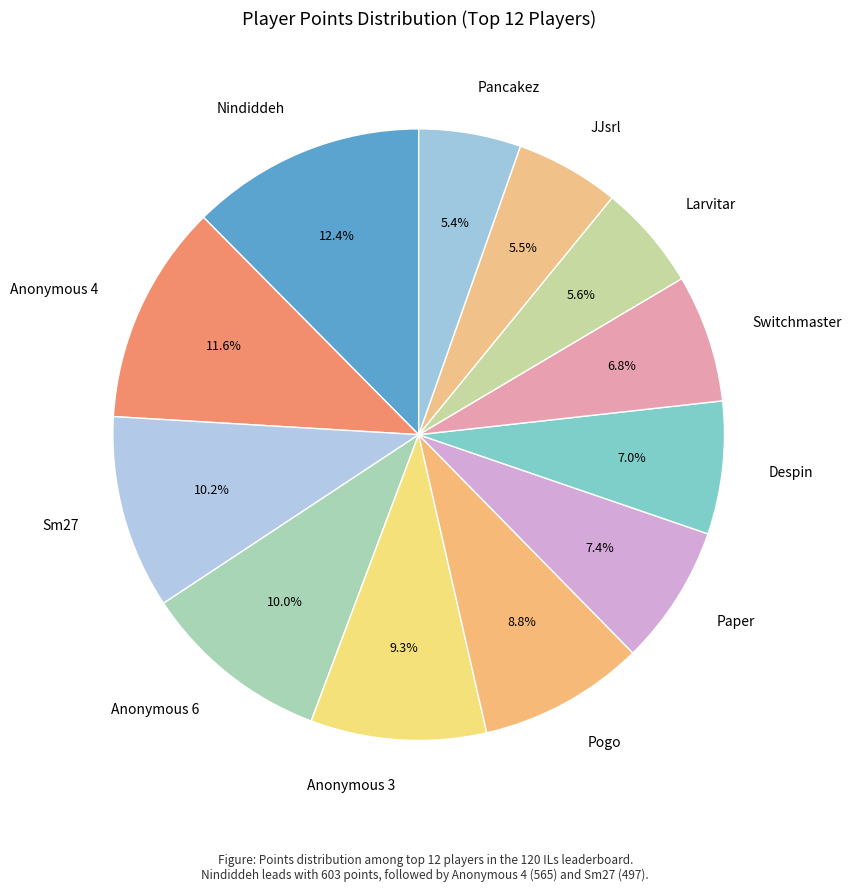

Which category has the biggest portion of the pie?

Nindiddeh